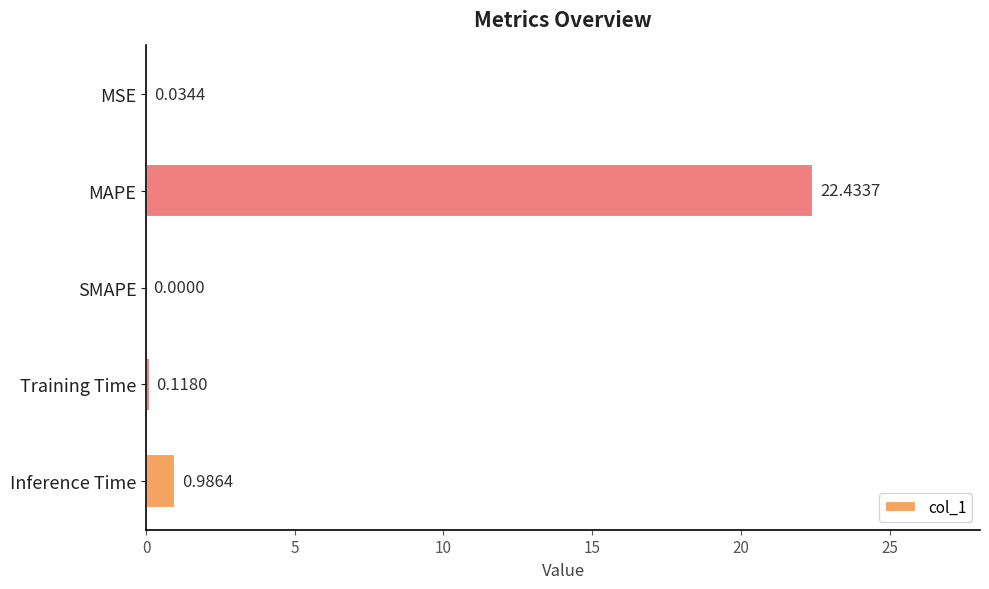

What is the change in value from SMAPE to Training Time?

+0.1